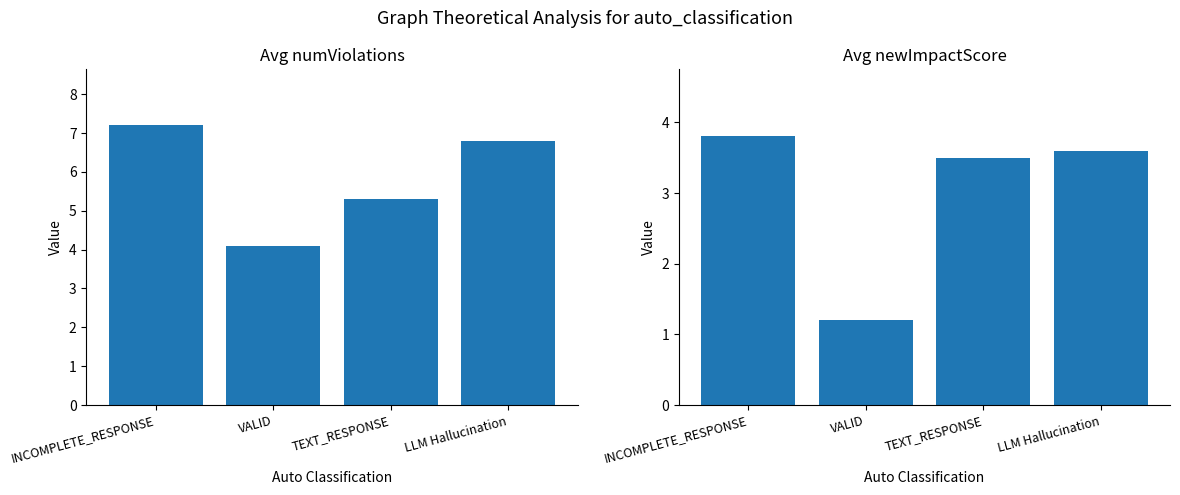

Count the number of categories in the chart.

4